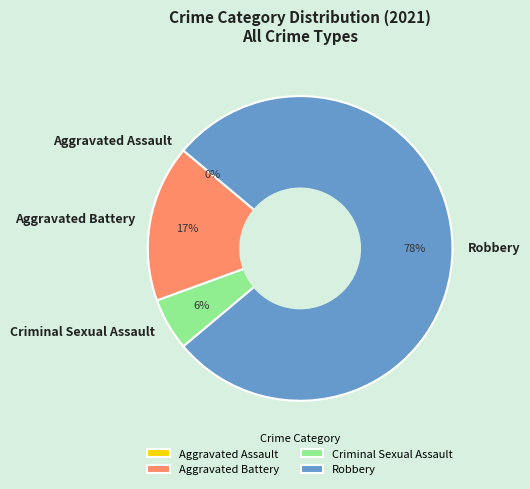

How many slices are in this pie chart?

4